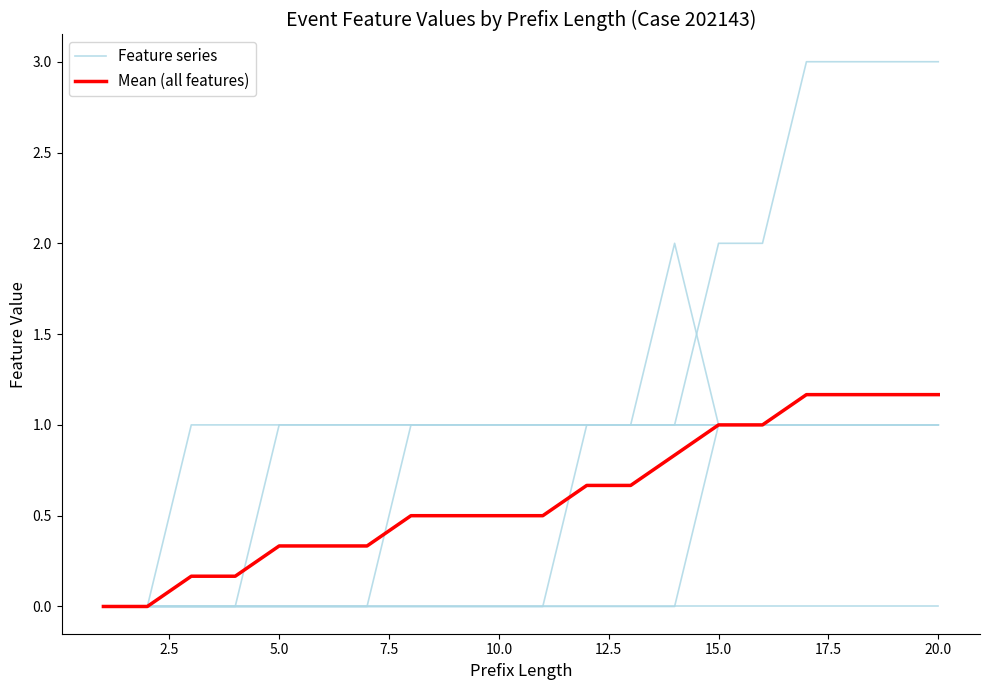

Which series has the largest total across all categories?

Feature series